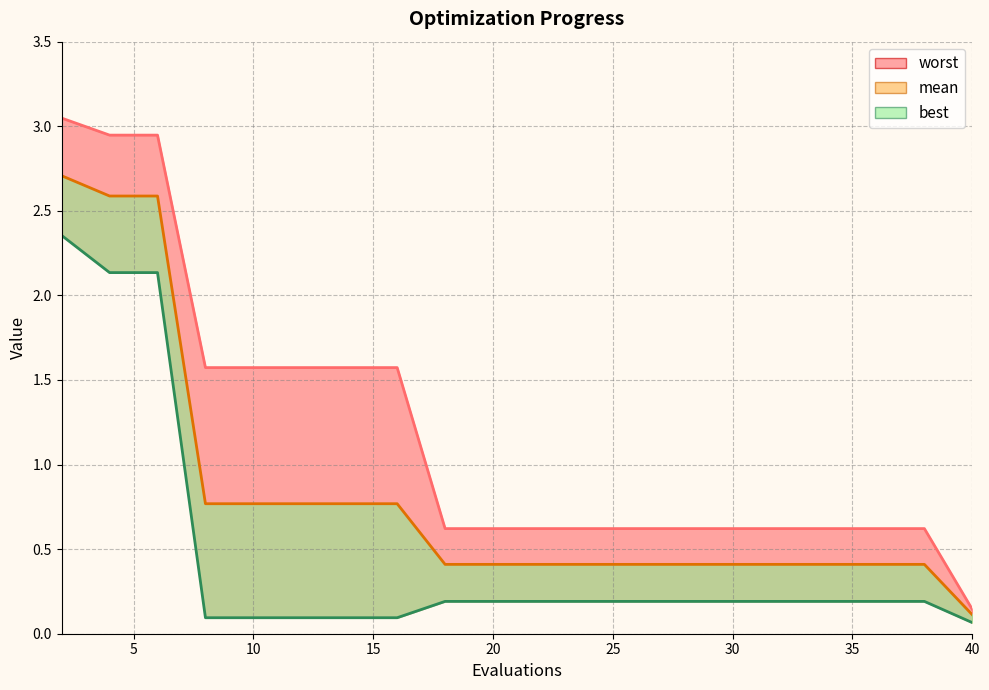

The value of worst at 34 is 0.3. True or false?

False